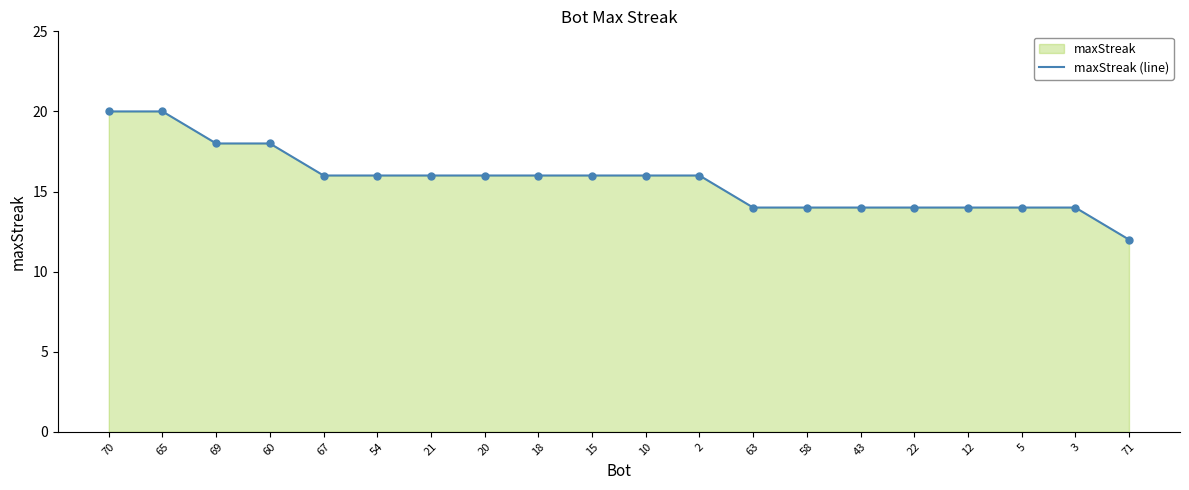

What is the change in value from 70 to 2?

-4